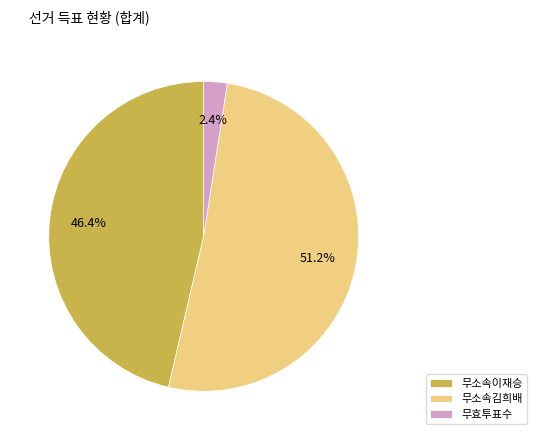

True or false: 무소속이재승 accounts for 40% of the total.

False